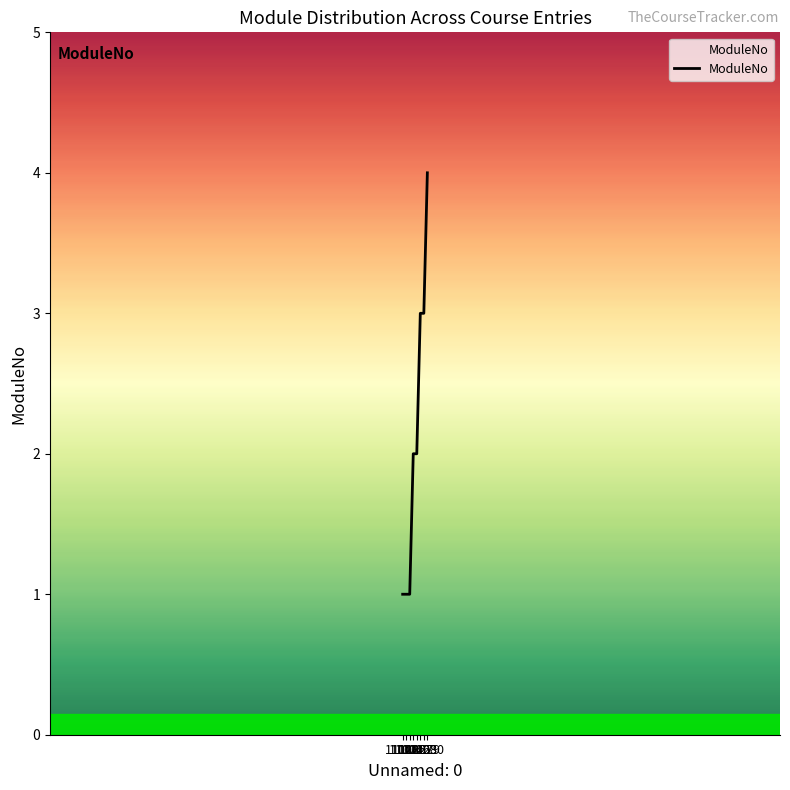

What is the difference between the maximum and second lowest values?

3